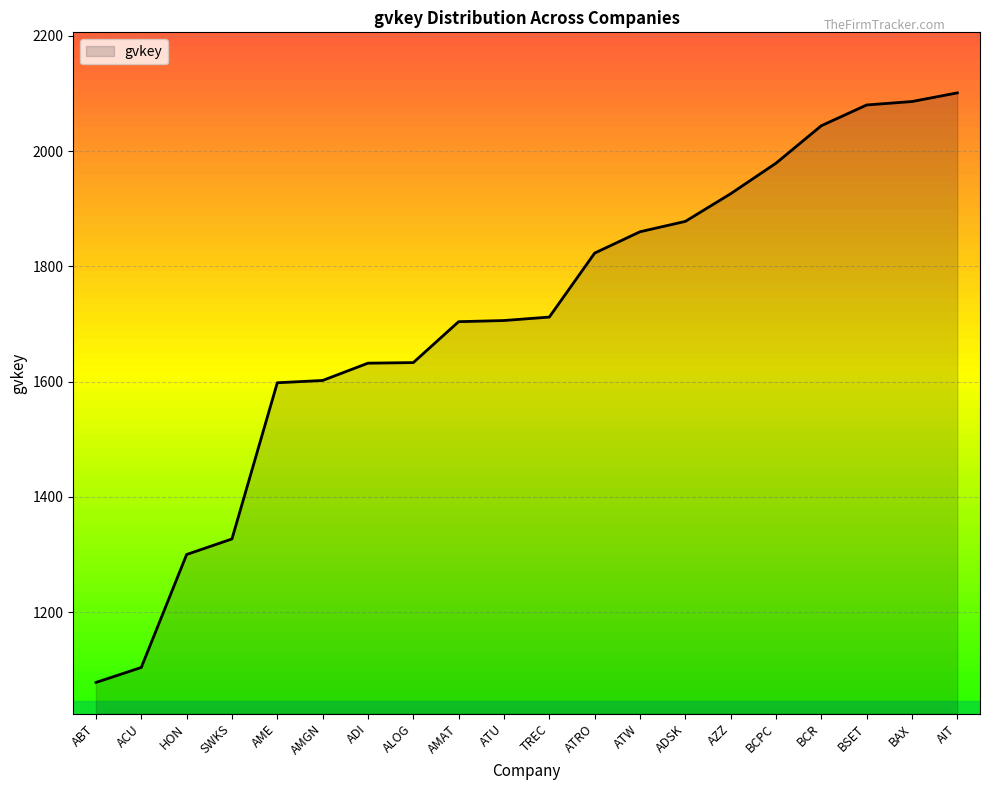

What position from the right is BAX?

2